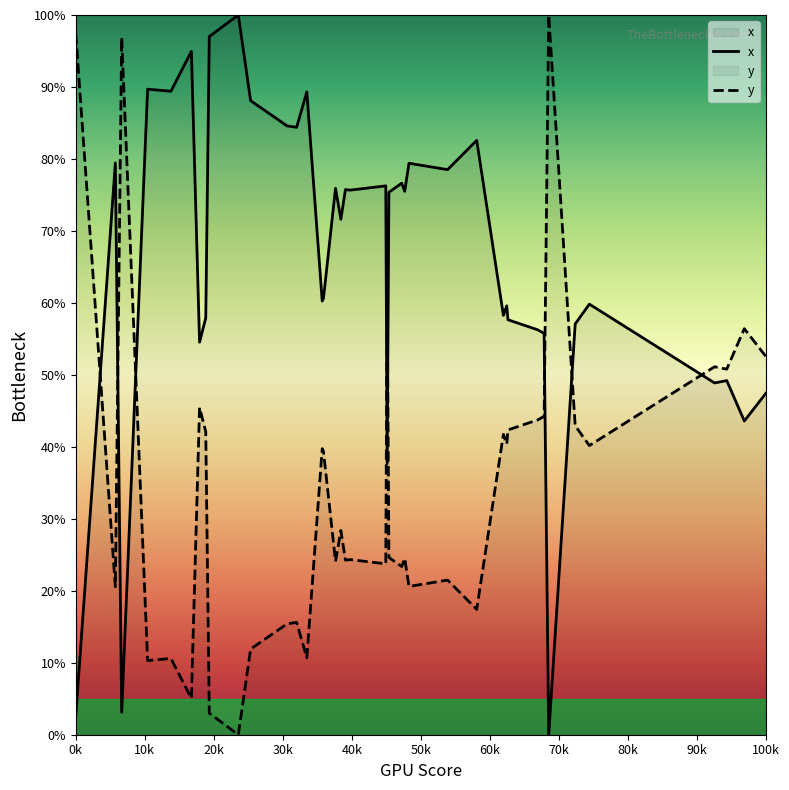

What is the highest value of the x series?

100.0